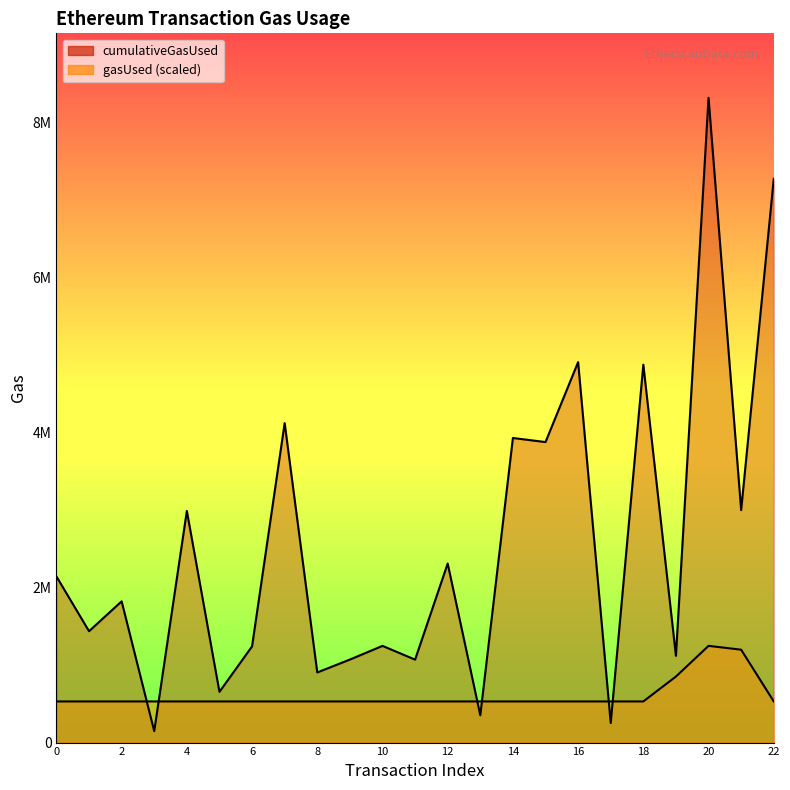

The cumulativeGasUsed series shows 654292.0 at 5. True or false?

True